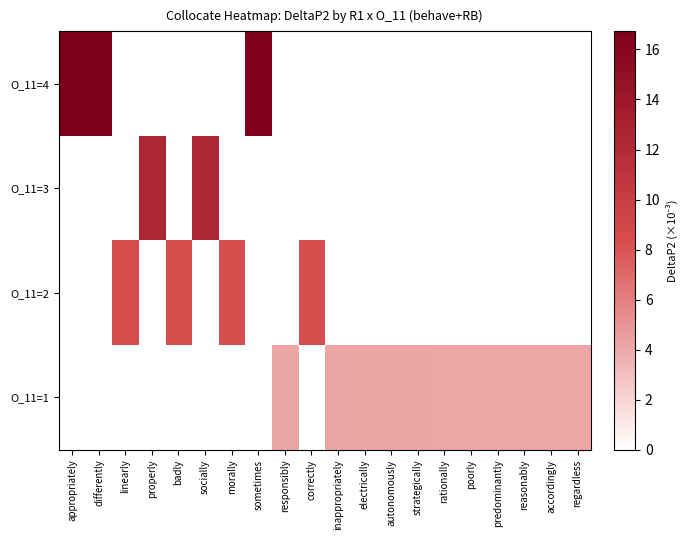

Which has a higher value, linearly or reasonably?

linearly